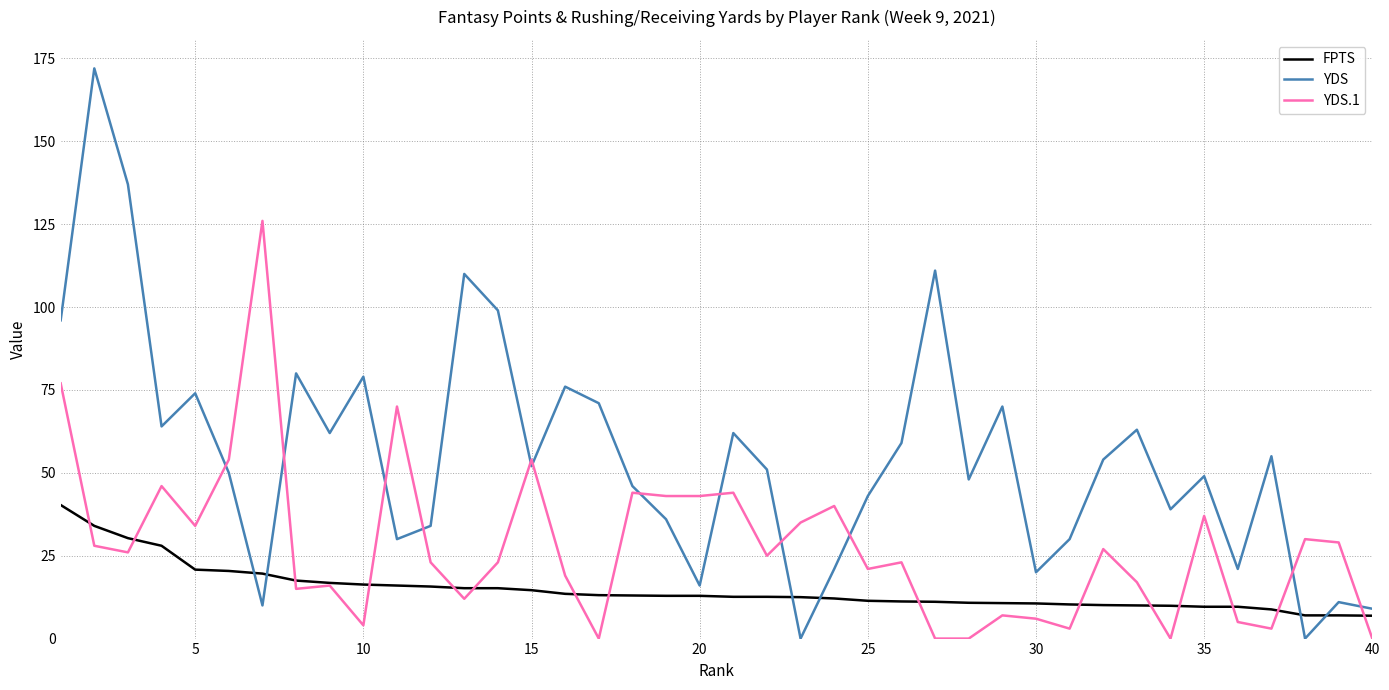

What is the highest value of the YDS.1 series?

126.0